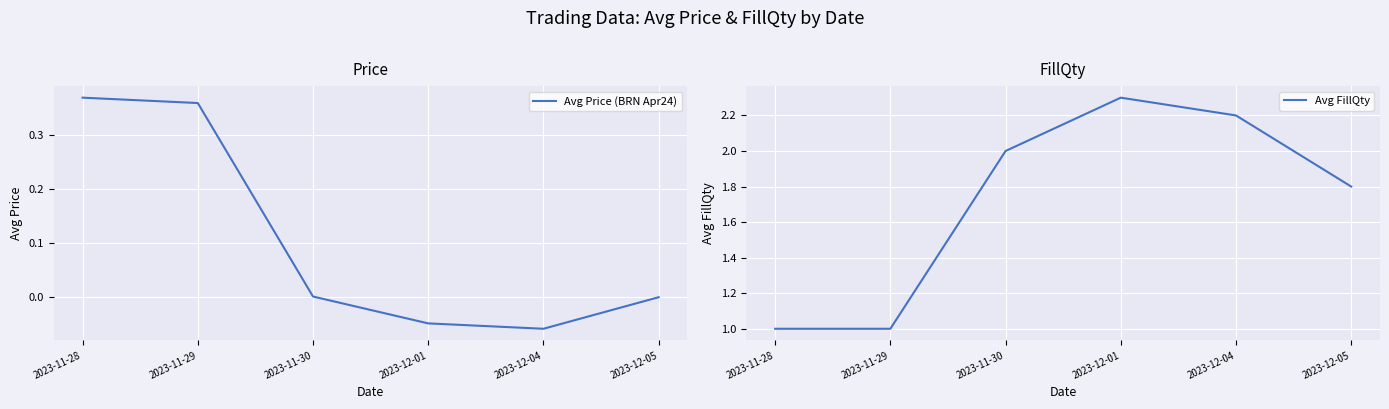

What is the value of the Avg Price (BRN Apr24) point at the 4th from the left?

-0.1